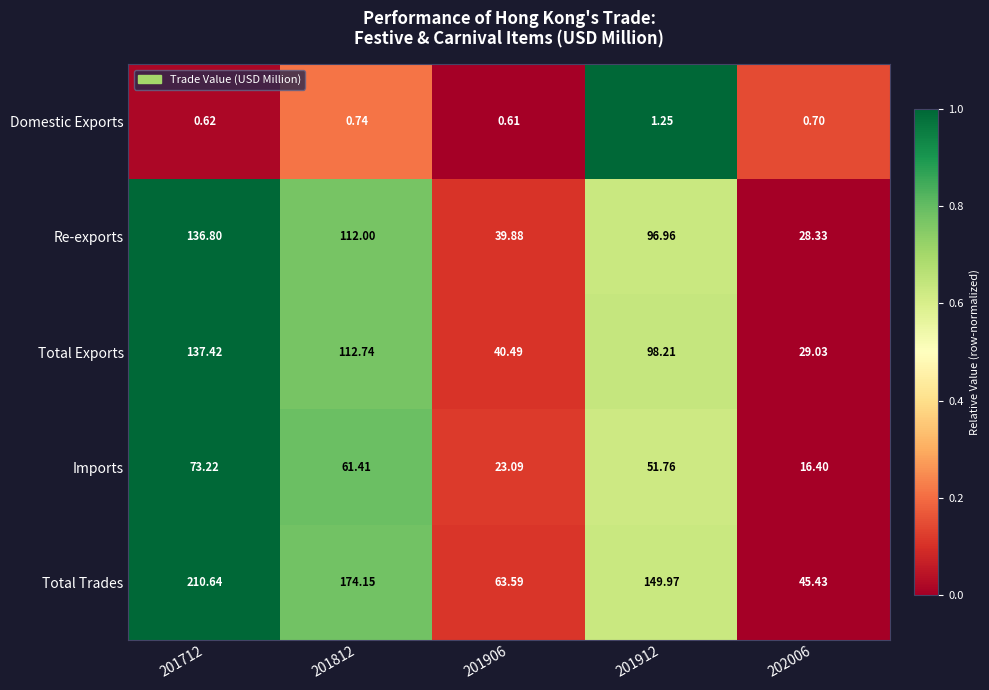

Which series has the largest total across all categories?

Total Trades